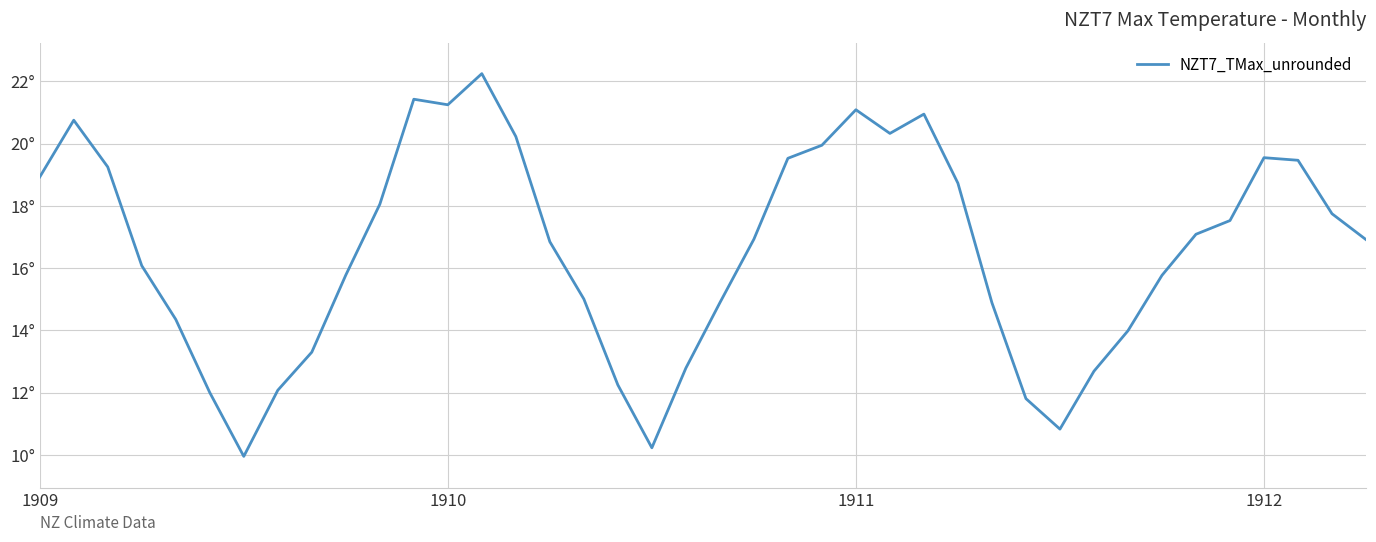

List the labels in order of value, largest first.

13, 11, 12, 24, 26, 1910, 25, 14, 23, 36, 22, 37, 1911, 1909, 27, 10, 38, 35, 34, 21, 39, 15, 1912, 9, 33, 16, 20, 28, 4, 32, 8, 19, 31, 17, 7, 5, 29, 30, 18, 6